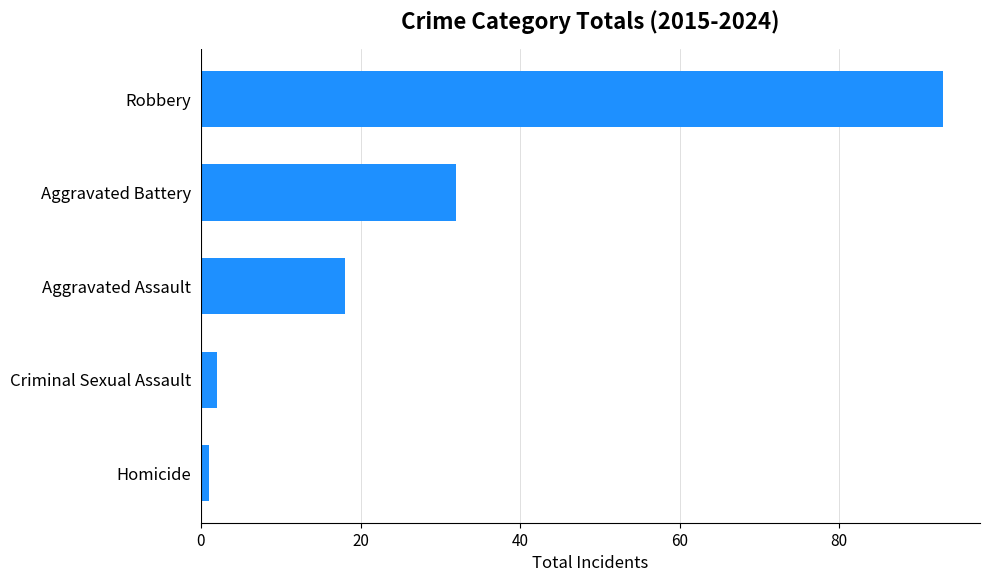

Rank the categories by value from lowest to highest.

Homicide, Criminal Sexual Assault, Aggravated Assault, Aggravated Battery, Robbery